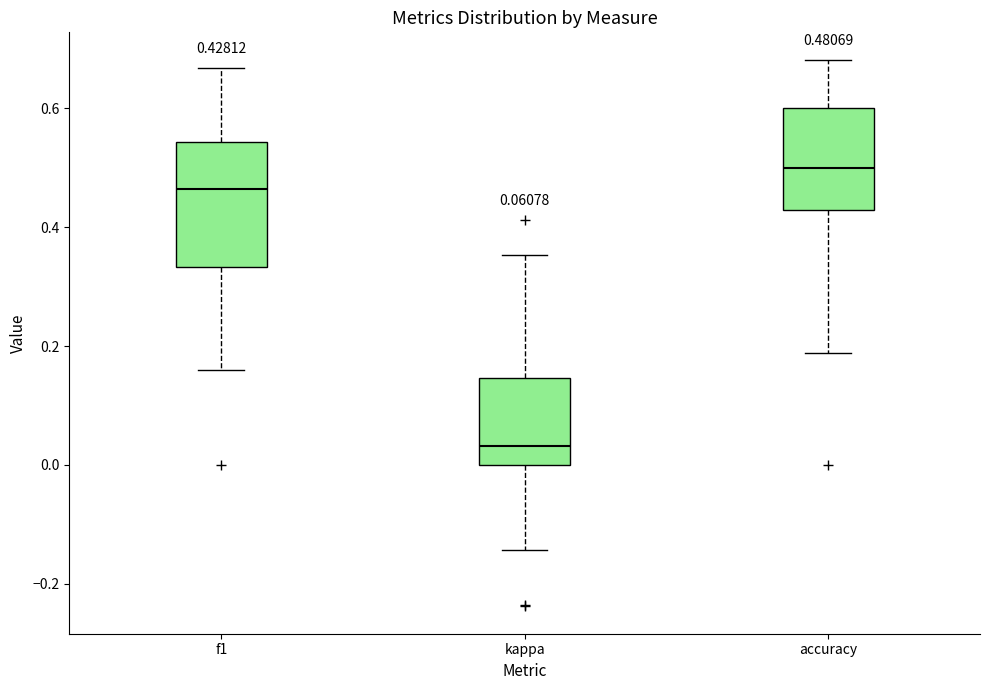

Comparing the boxes themselves (not the whiskers), which one is the tallest?

f1